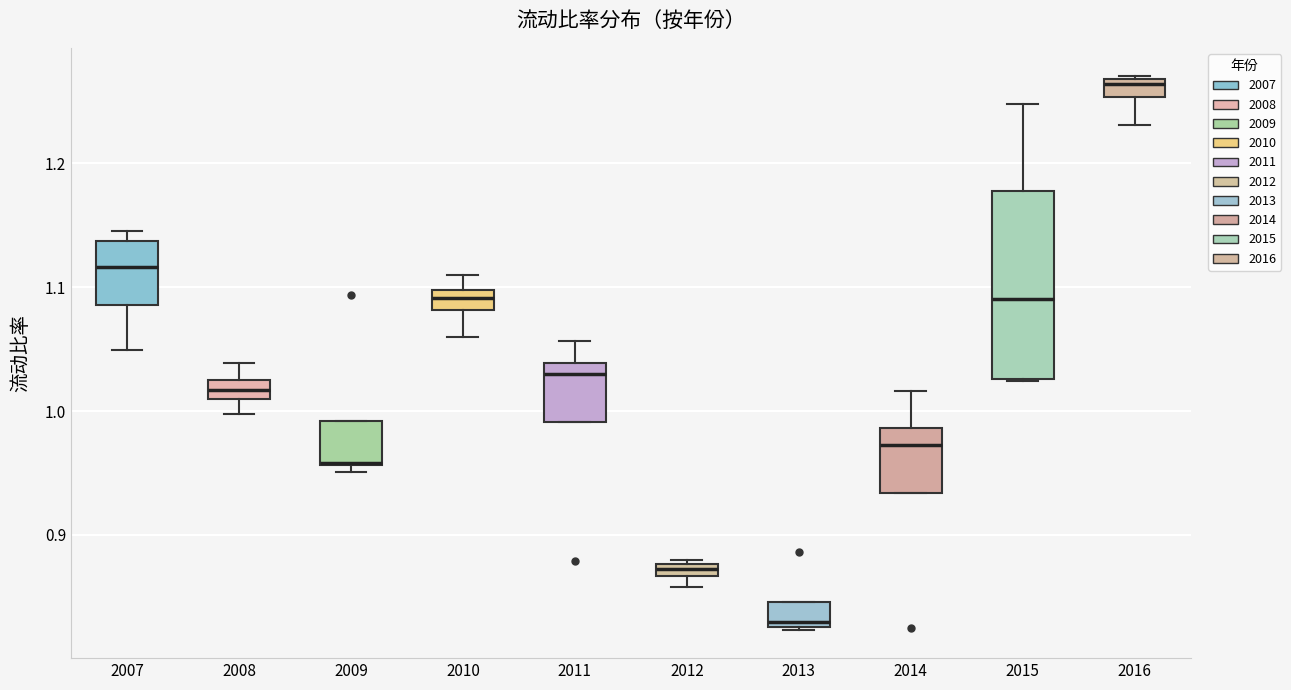

Which box's median line is the highest?

2016